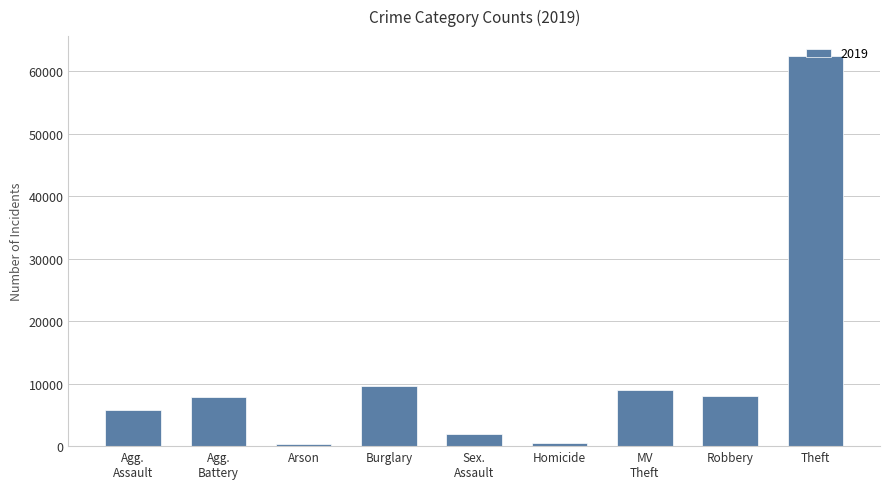

What is the label of the 5th bar from the left?

Sex.
Assault